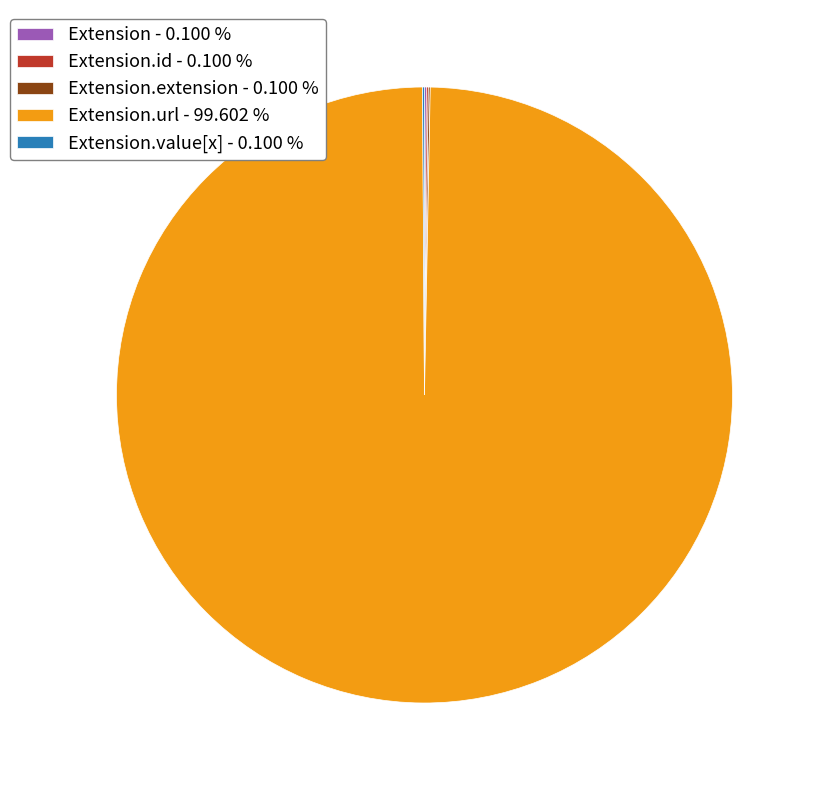

Which slice is the largest?

Extension.url - 99.602 %